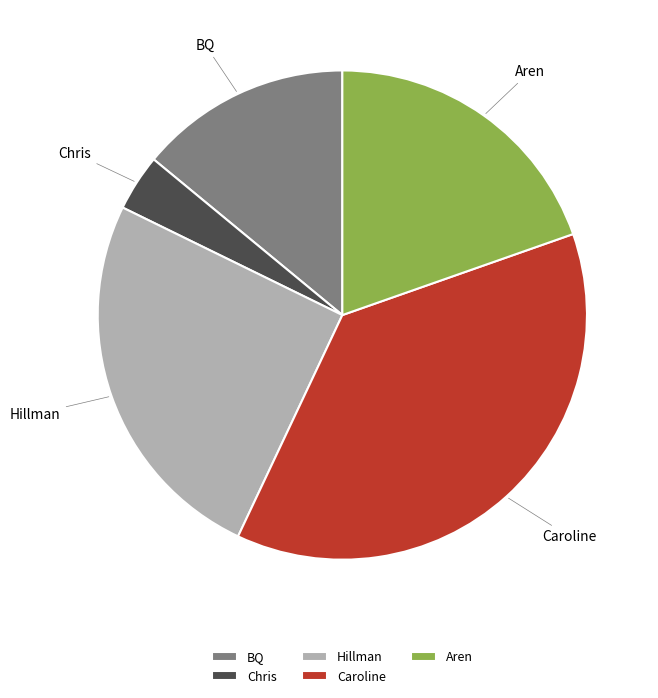

True or false: Caroline accounts for 29% of the total.

False